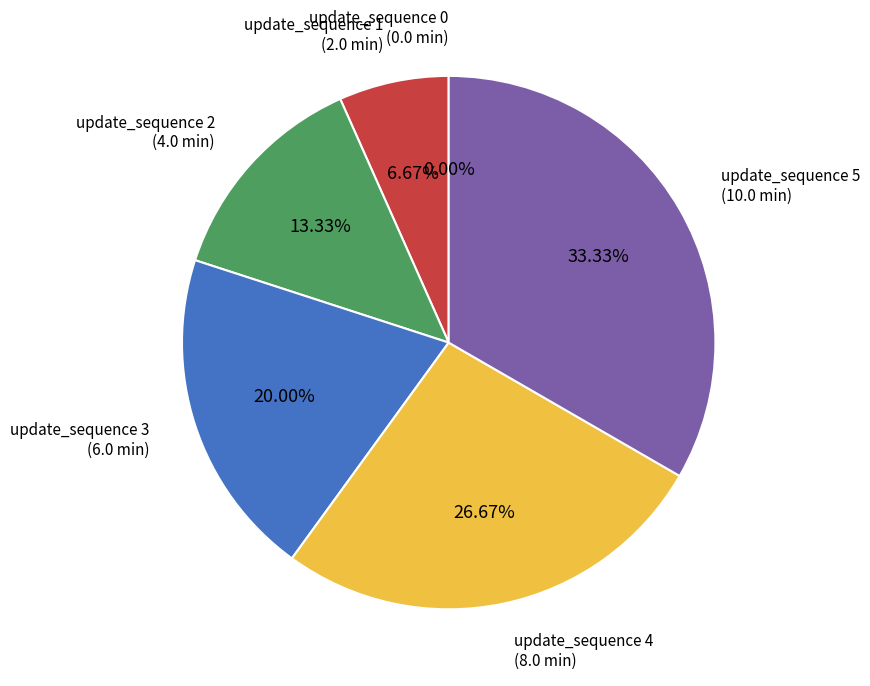

What portion of the pie excludes update_sequence 4?

73.3%